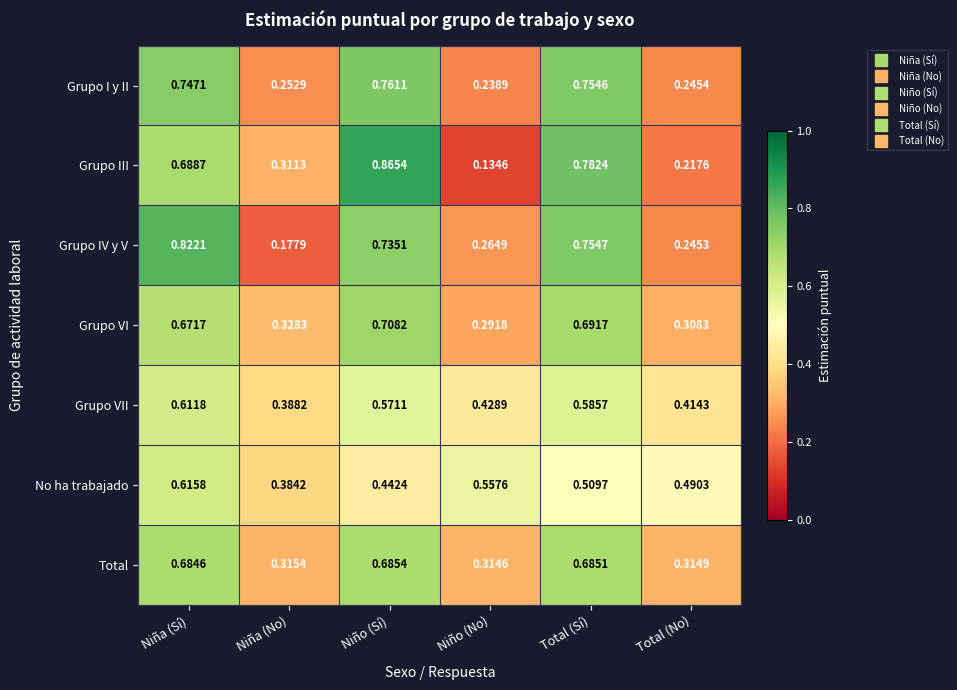

Which series has the widest spread of values?

Grupo III